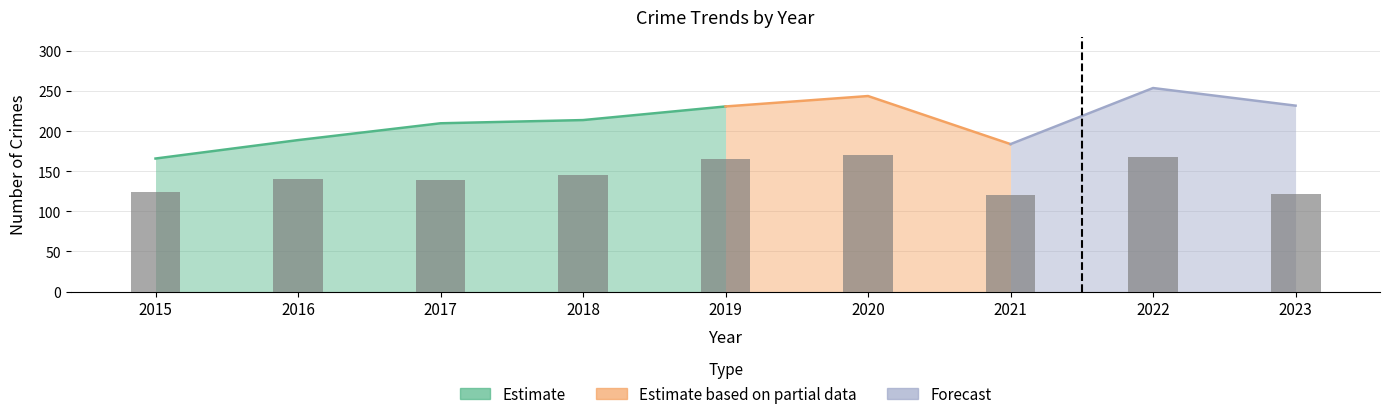

Reading right to left, transcribe all the data shown in this chart.

122	168	120	171	166	145	139	140	124